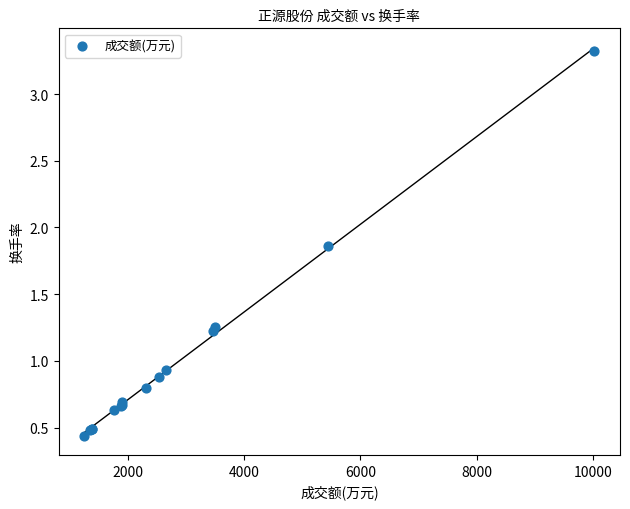

What Y value in the scatter plot is closest to 1?

0.9